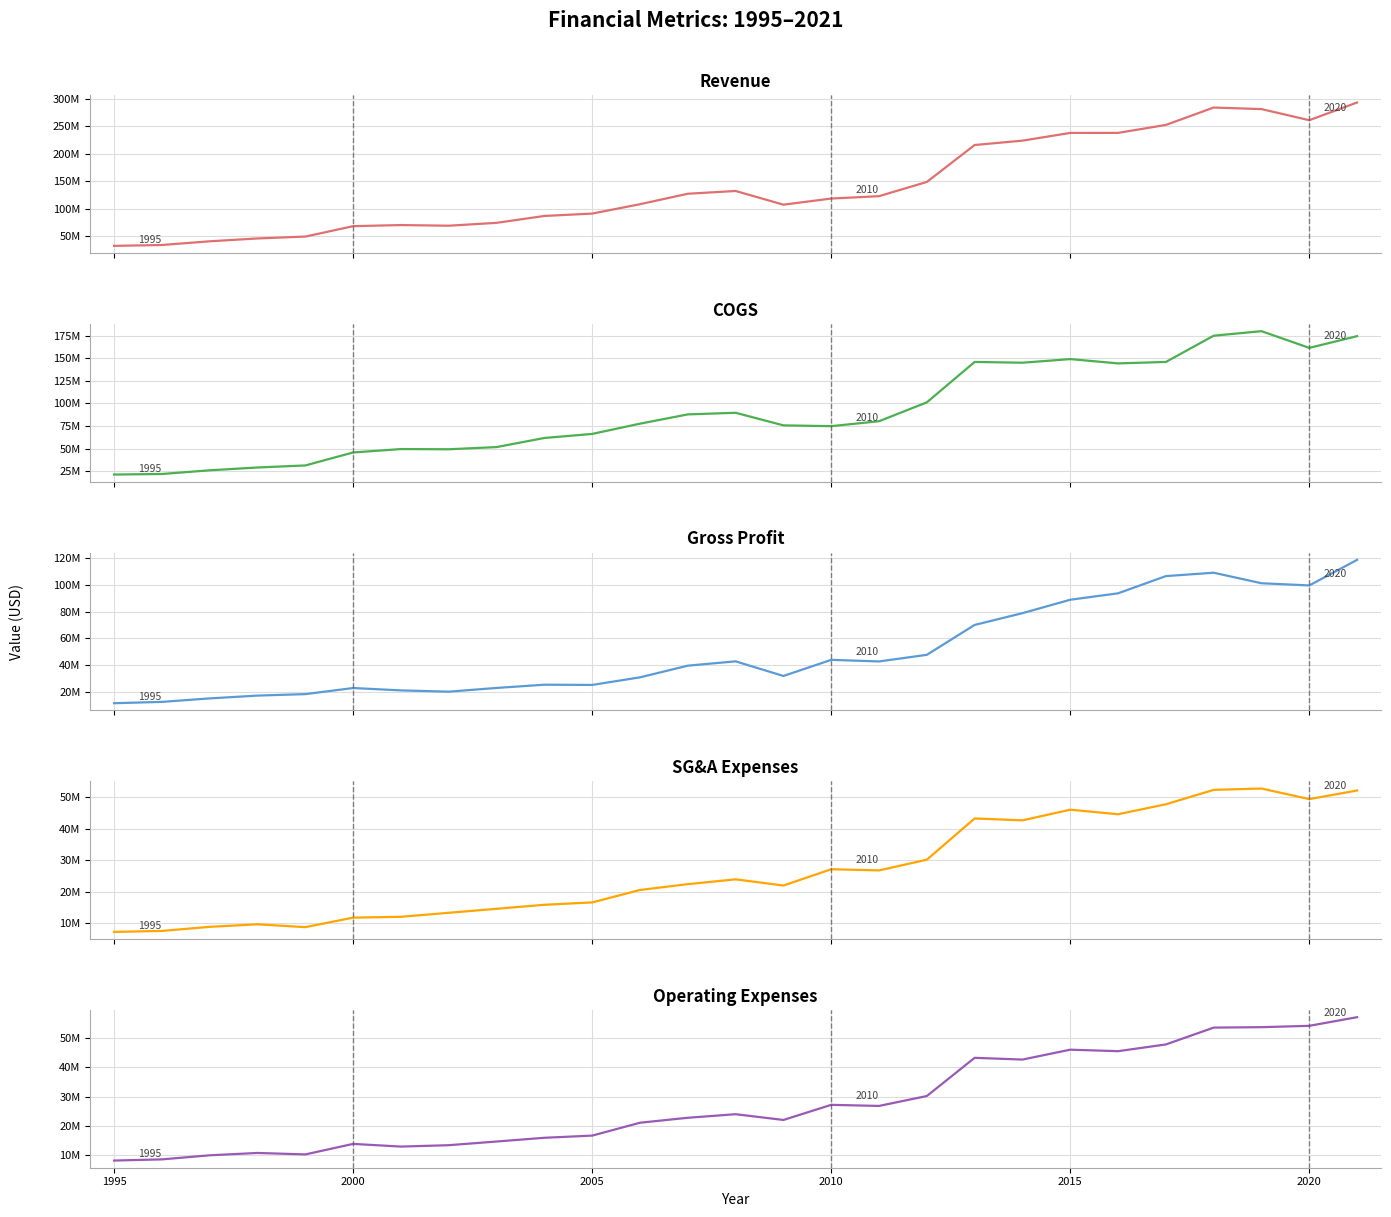

True or false: Operating Expenses and COGS intersect in this chart.

False